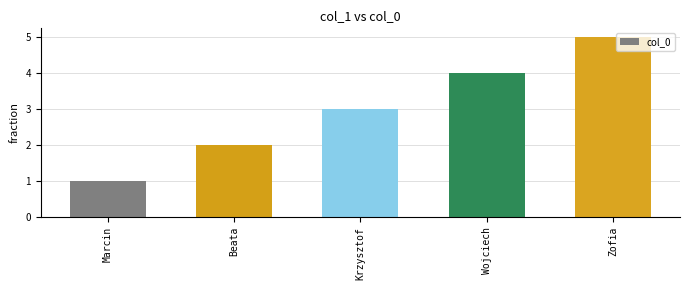

What is the sum of the values at Zofia and Marcin?

6